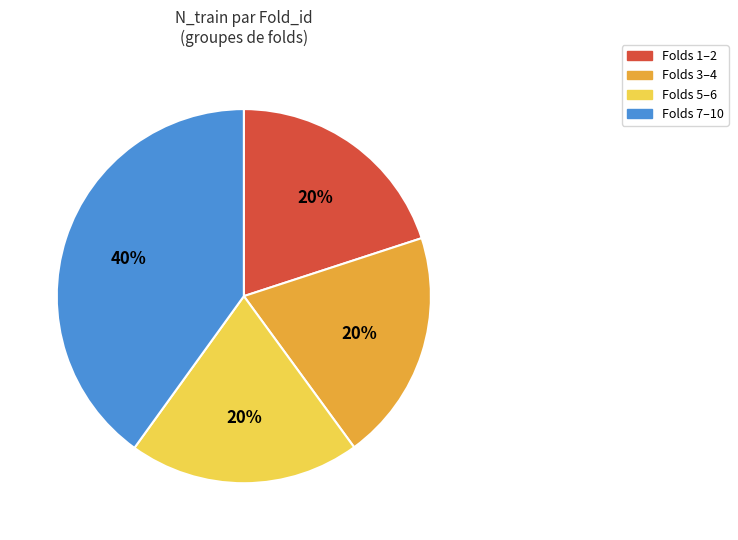

Is the sum of Folds 3–4 and Folds 7–10 greater than half?

Yes